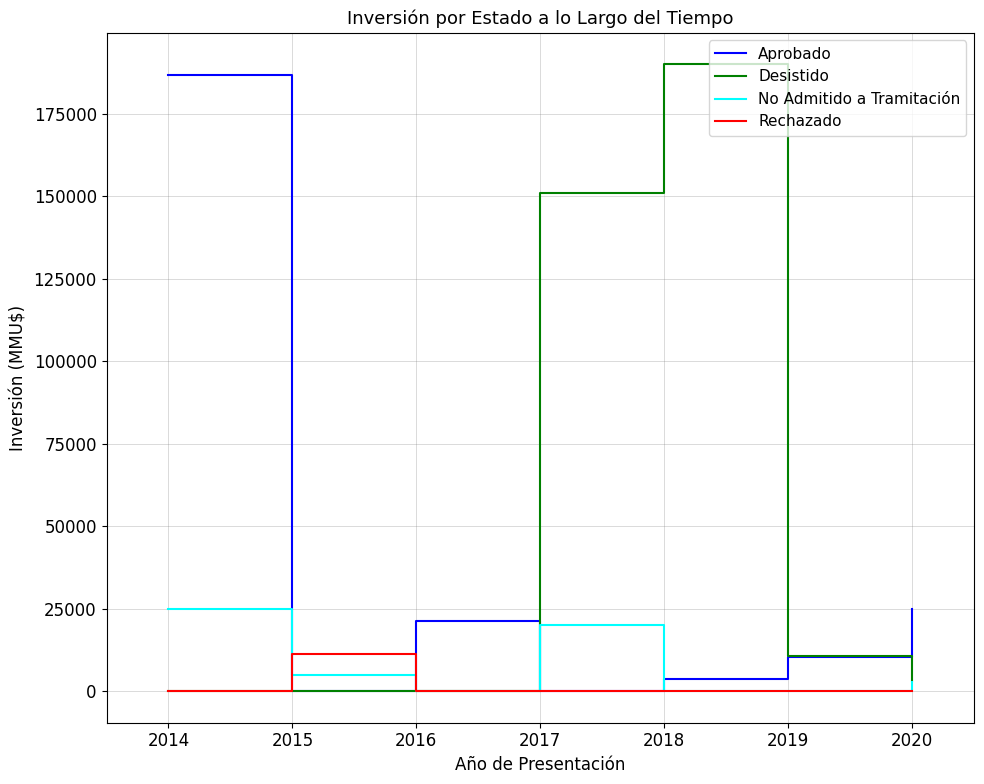

What is the difference between the maximum and minimum values in the Aprobado series?

186760